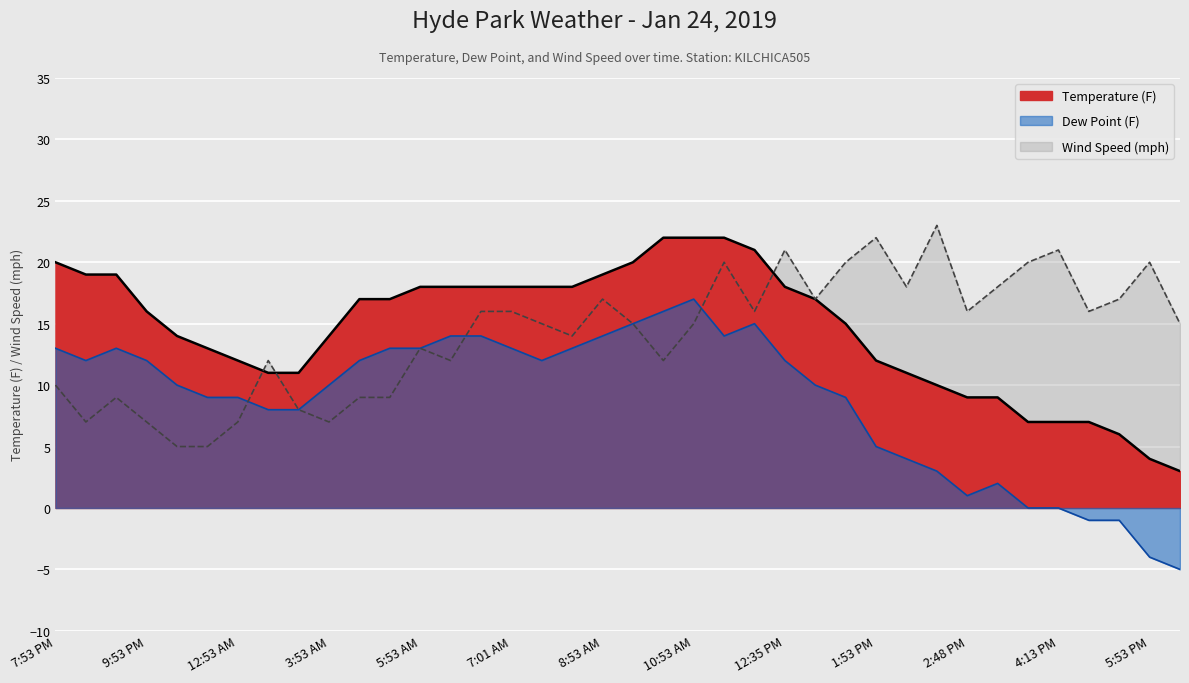

What is the label of the 8th point from the left?

1:53 AM